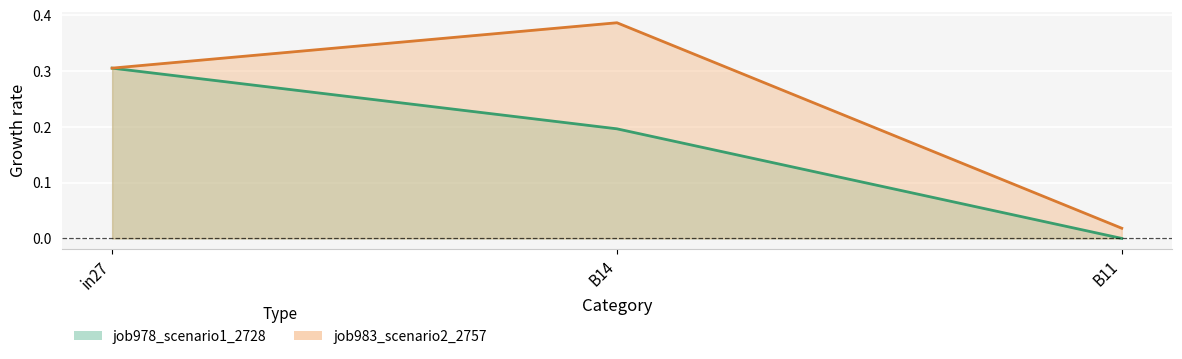

Which label corresponds to the largest value in the chart?

B14